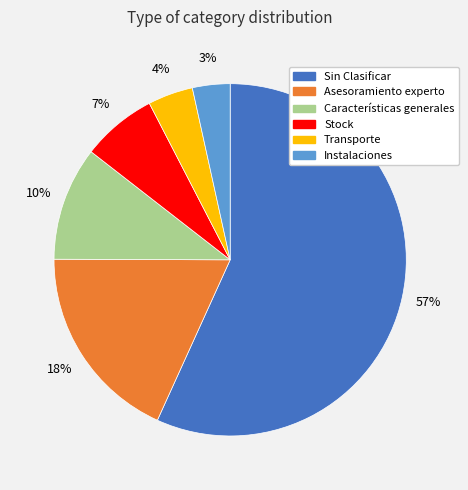

What is the ratio of the value at Características generales to the value at Transporte?

2.5